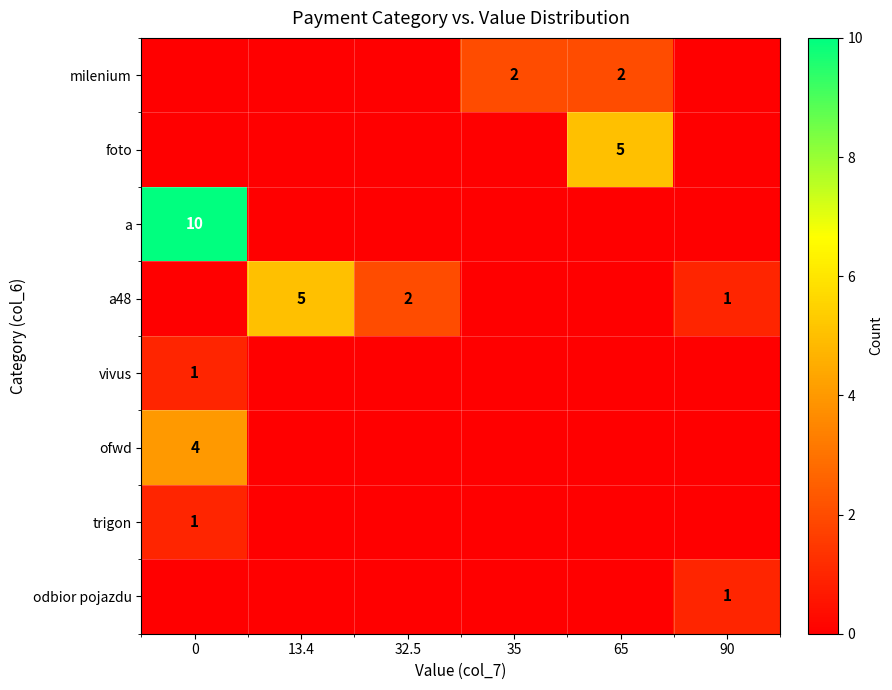

What is the difference between the a48 values at 32.5 and 13.4?

3